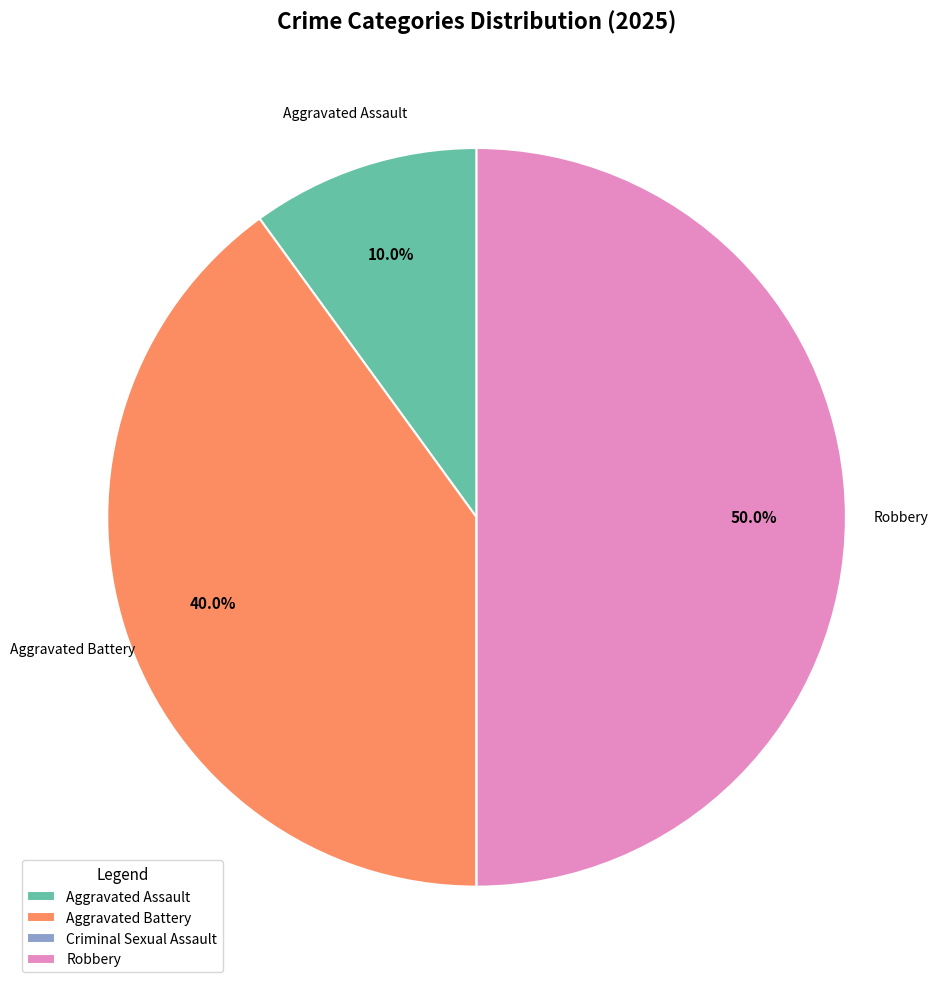

The Aggravated Battery slice represents 46% of the pie. True or false?

False